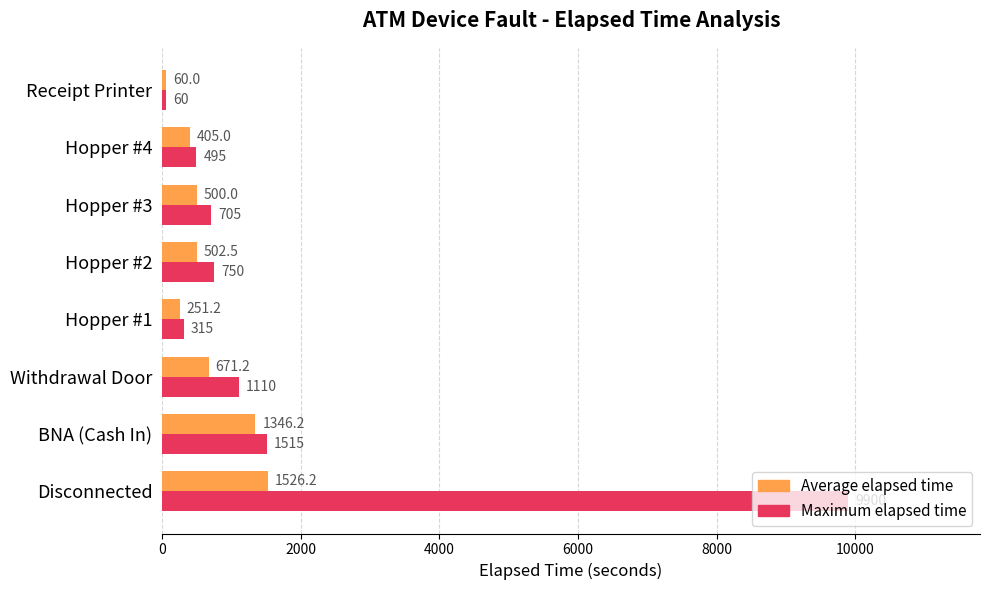

List the series in order of their overall mean, lowest first.

Average elapsed time, Maximum elapsed time